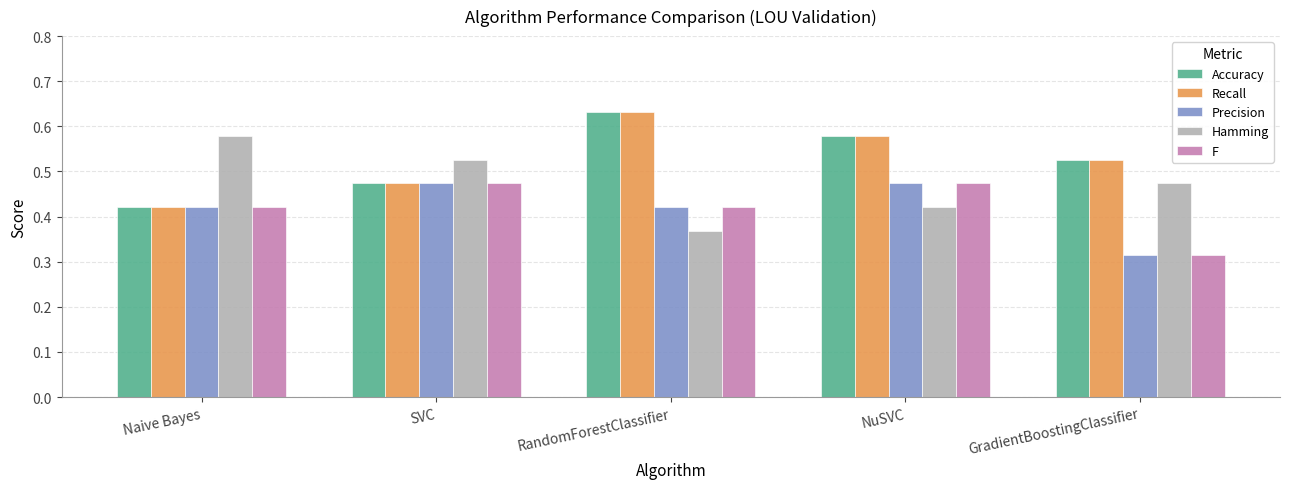

How many bars are there in total?

25